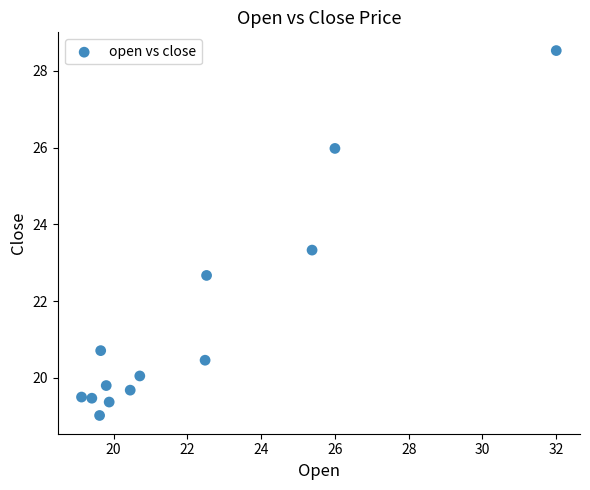

What is the range of Y values (max minus min)?

9.5